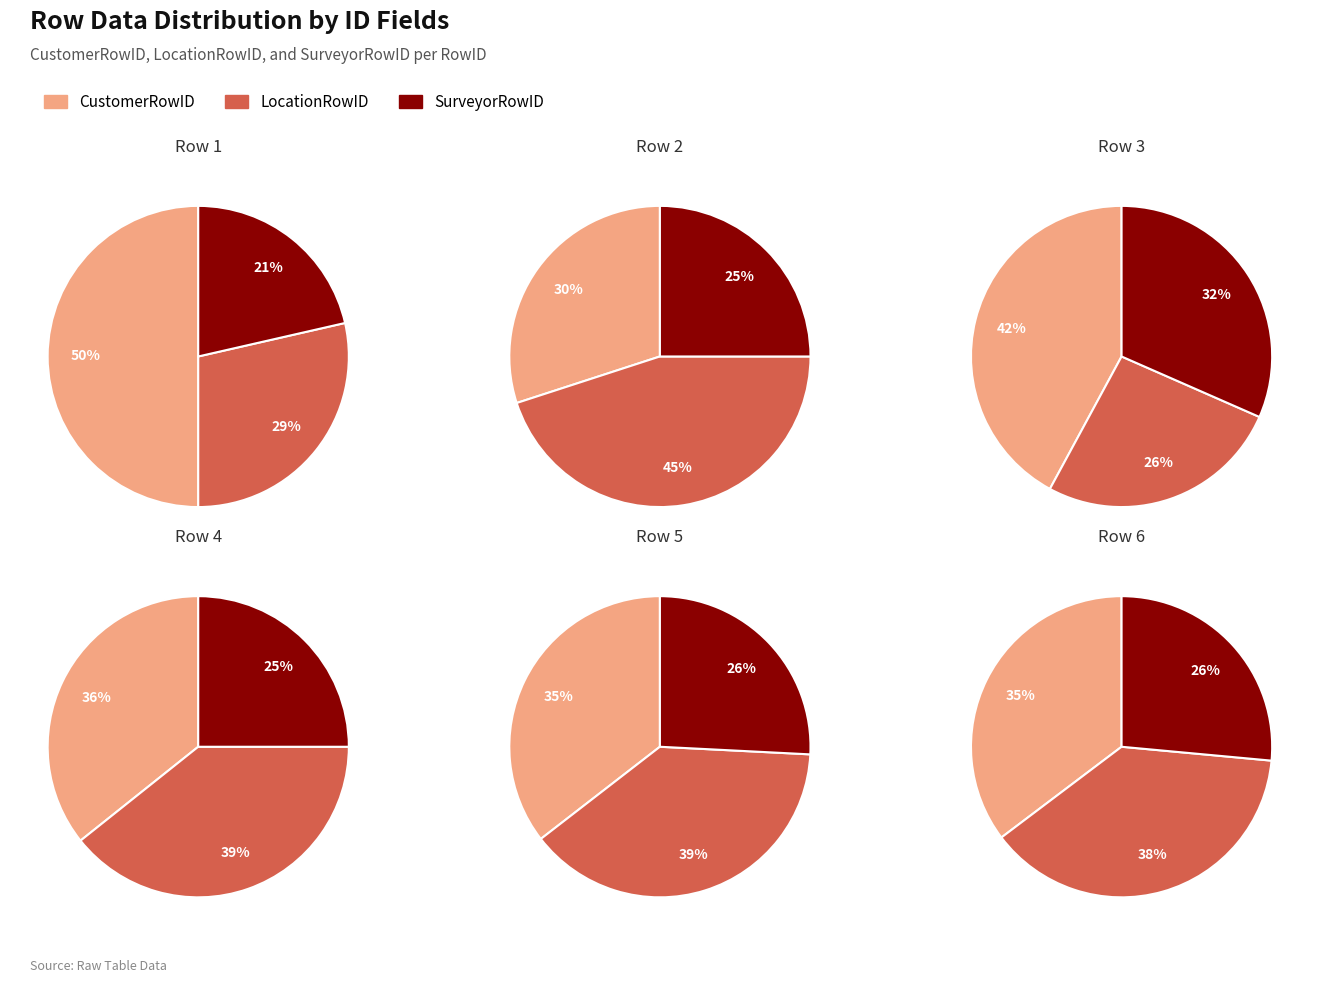

What percentage do 3 and 5 together represent?

35.2%